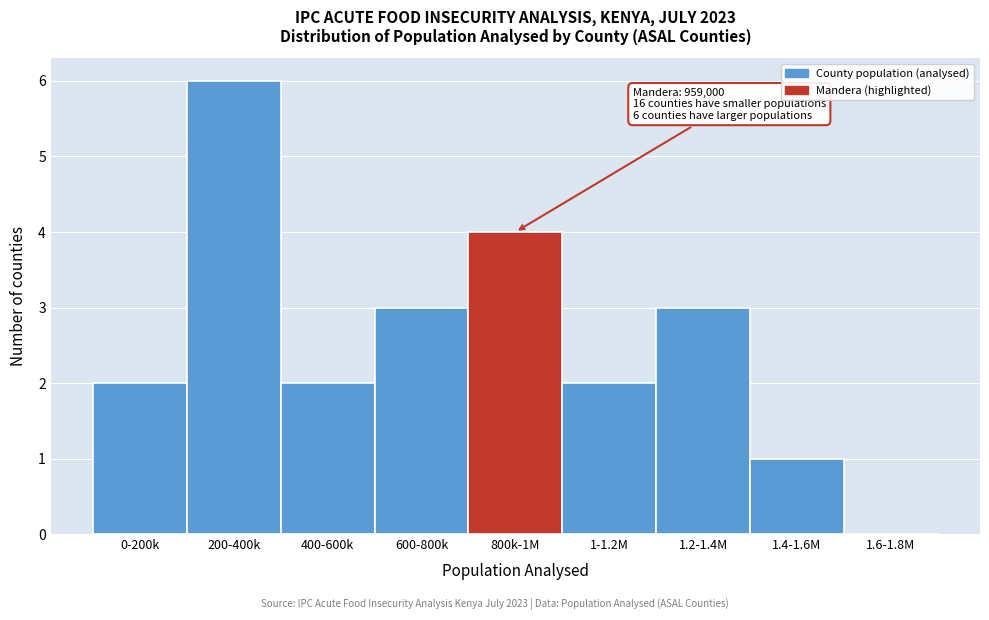

Reading left to right, extract all data points from this chart.

0-200k=2	200-400k=6	400-600k=2	600-800k=3	800k-1M=4	1-1.2M=2	1.2-1.4M=3	1.4-1.6M=1	1.6-1.8M=0